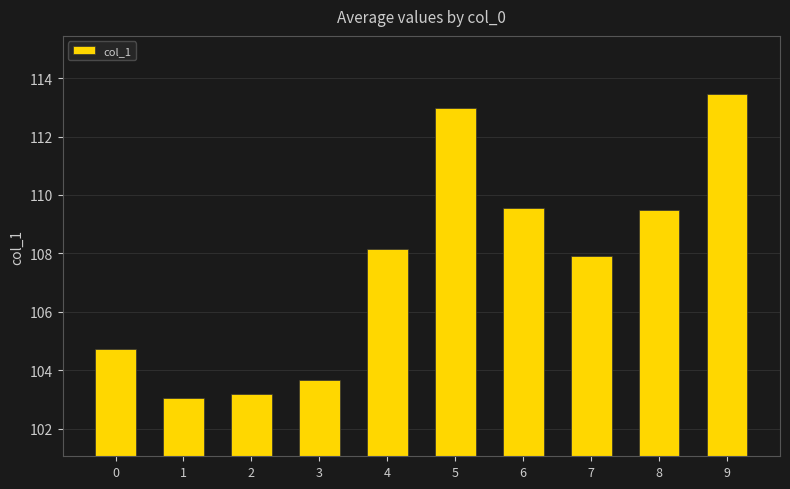

What is the value of the 9th bar from the left?

109.5